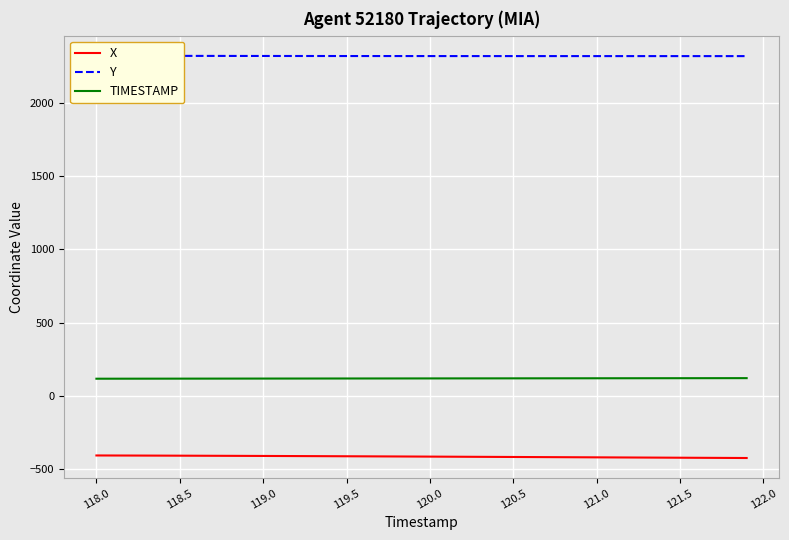

True or false: TIMESTAMP has a value of 121.5 at 121.5.

True